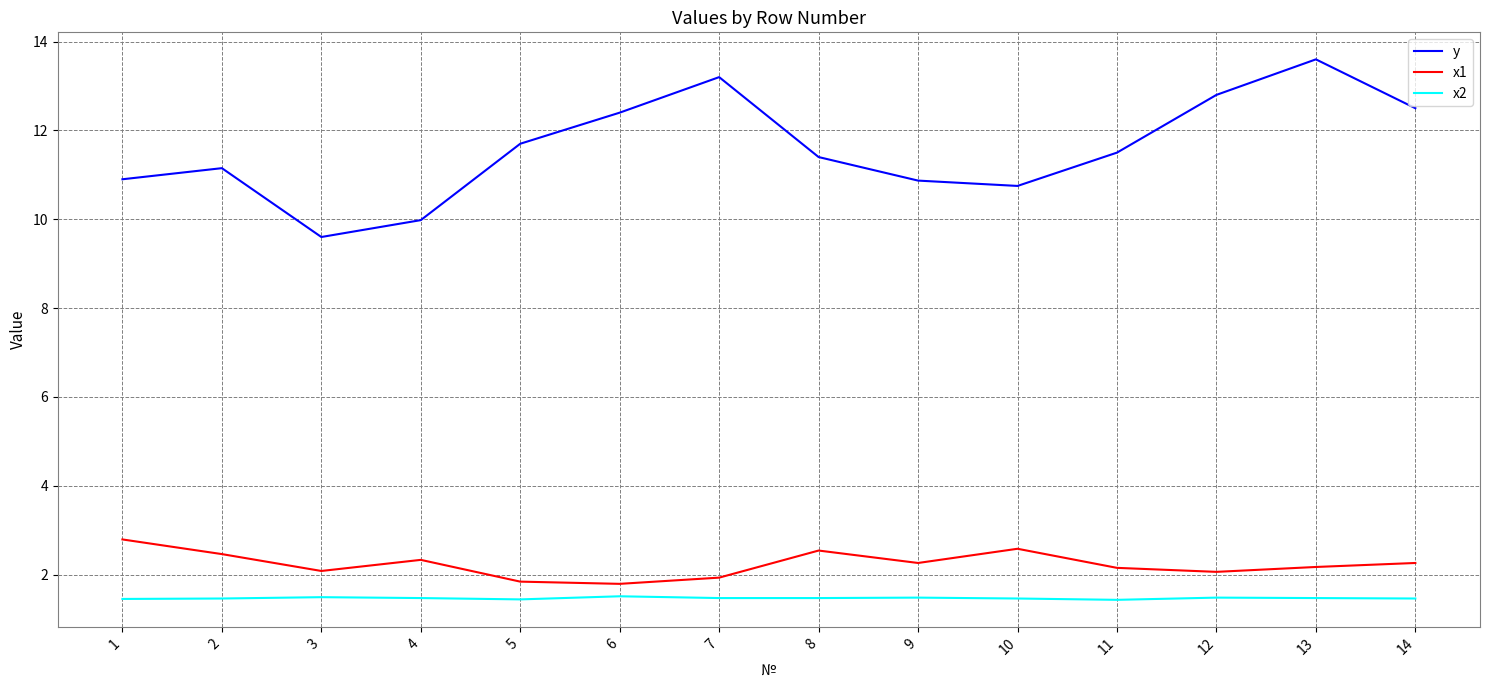

At which label does x1 first exceed 2?

1